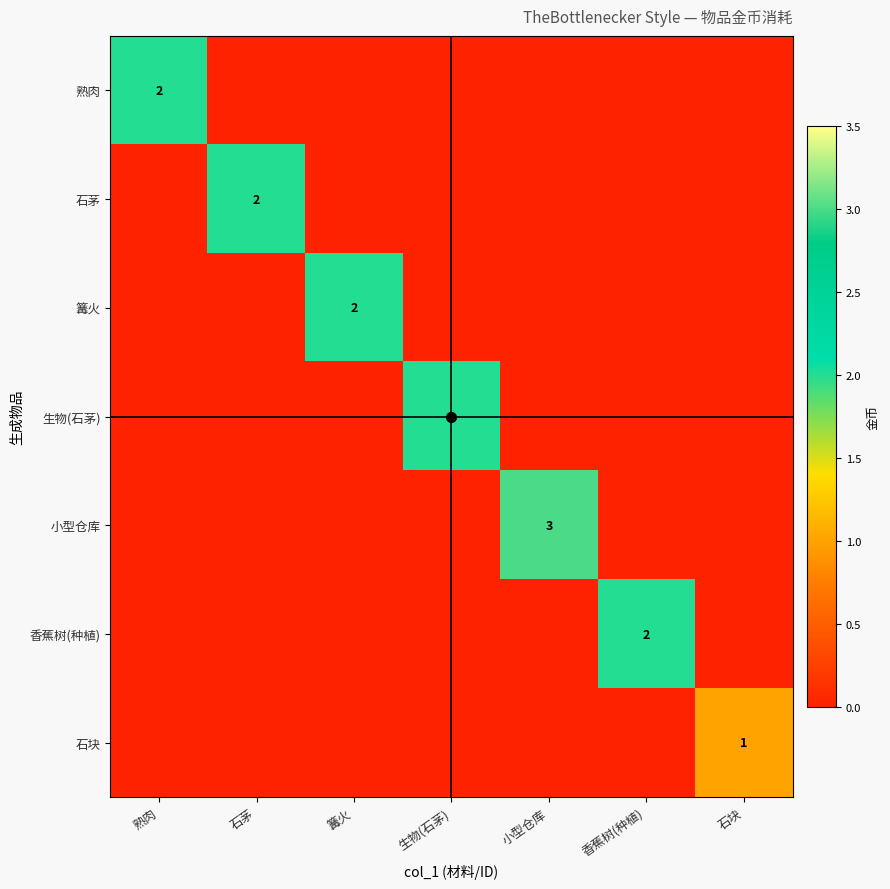

Which category has the lowest value in the 生物(石茅) series?

熟肉